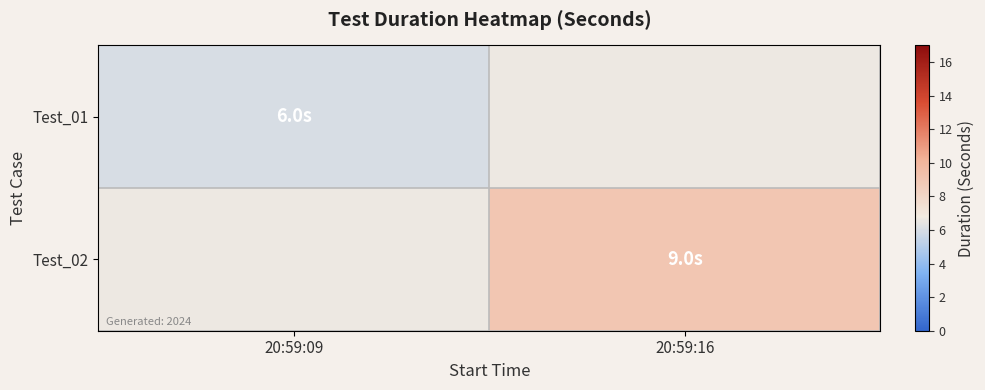

Rank the categories by Test_02 value from highest to lowest.

20:59:09, 20:59:16